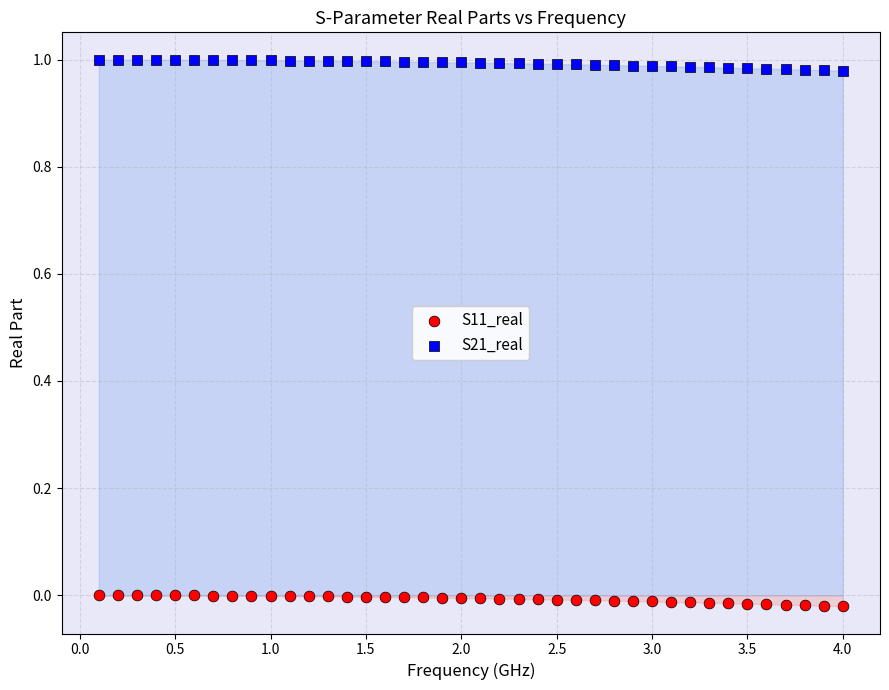

What is the X range (max minus min) for the scatter plot?

3.9